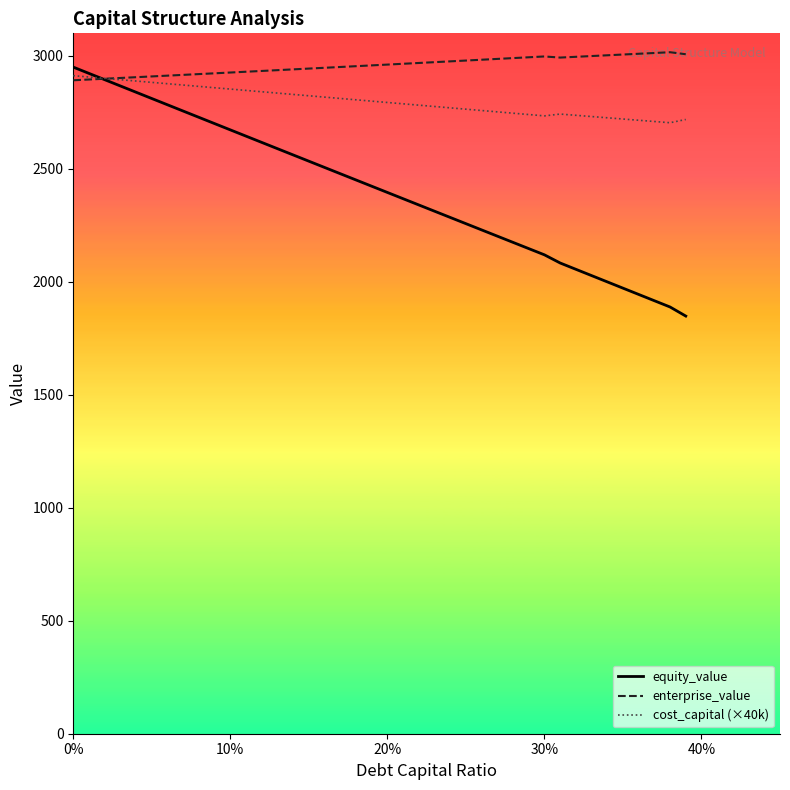

Which series has the largest range (max minus min)?

equity_value